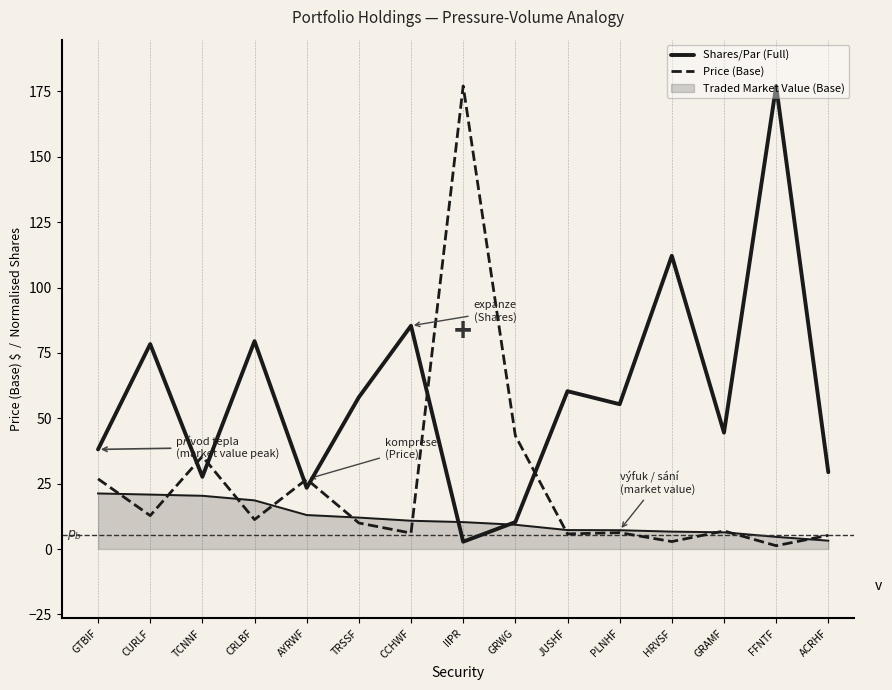

How many lines are shown in the chart?

3